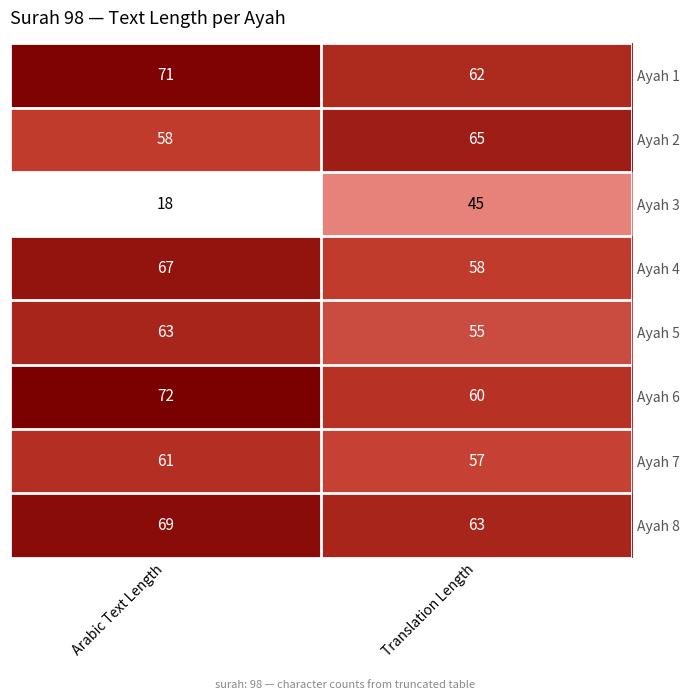

Between Arabic Text Length and Translation Length, which is larger?

Arabic Text Length